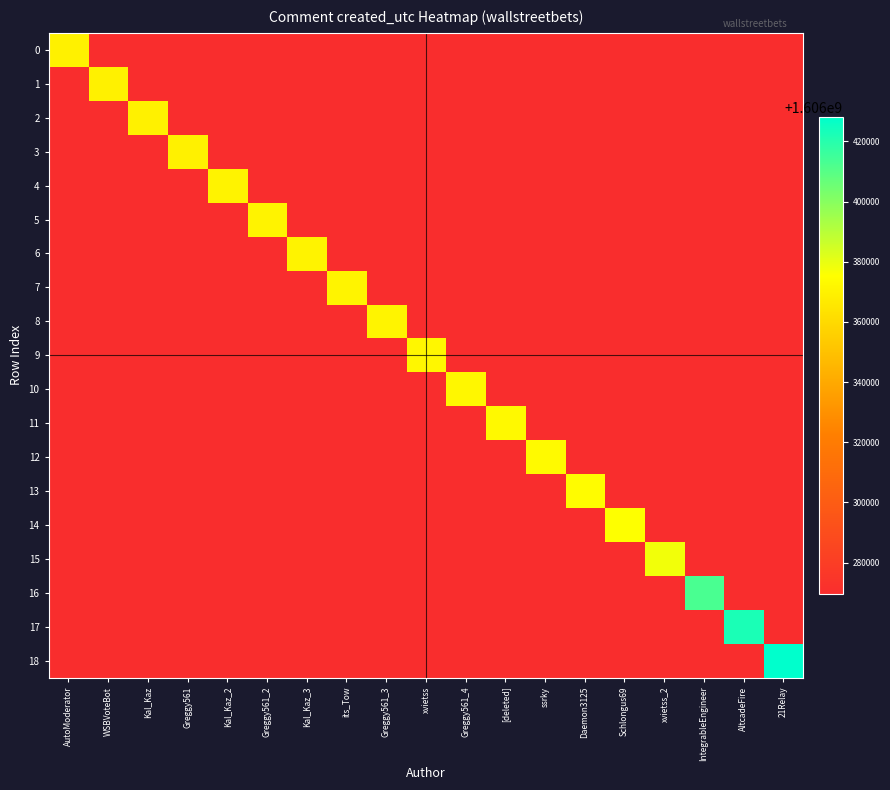

Between Kal_Kaz_3 and Schlongus69, which is larger?

Kal_Kaz_3